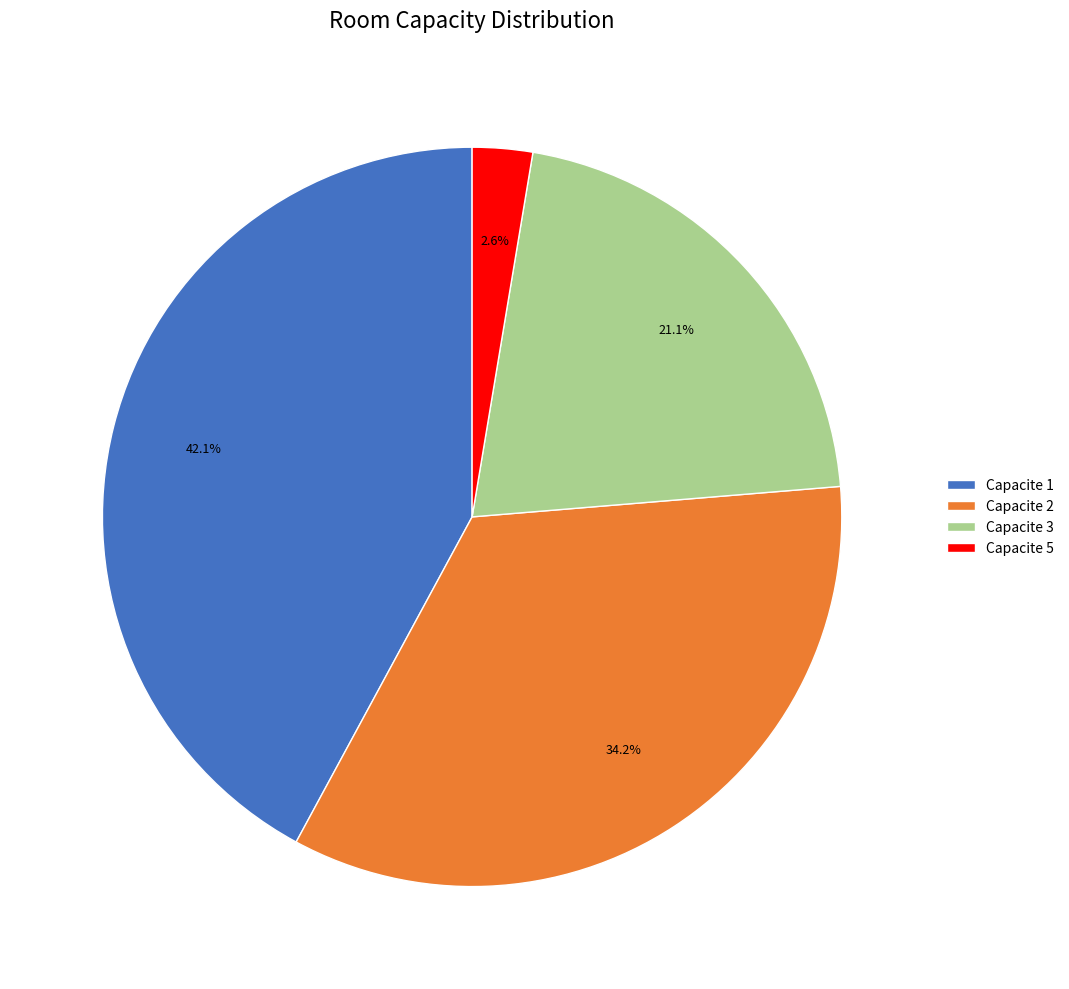

Which has a higher value, Capacite 5 or Capacite 3?

Capacite 3